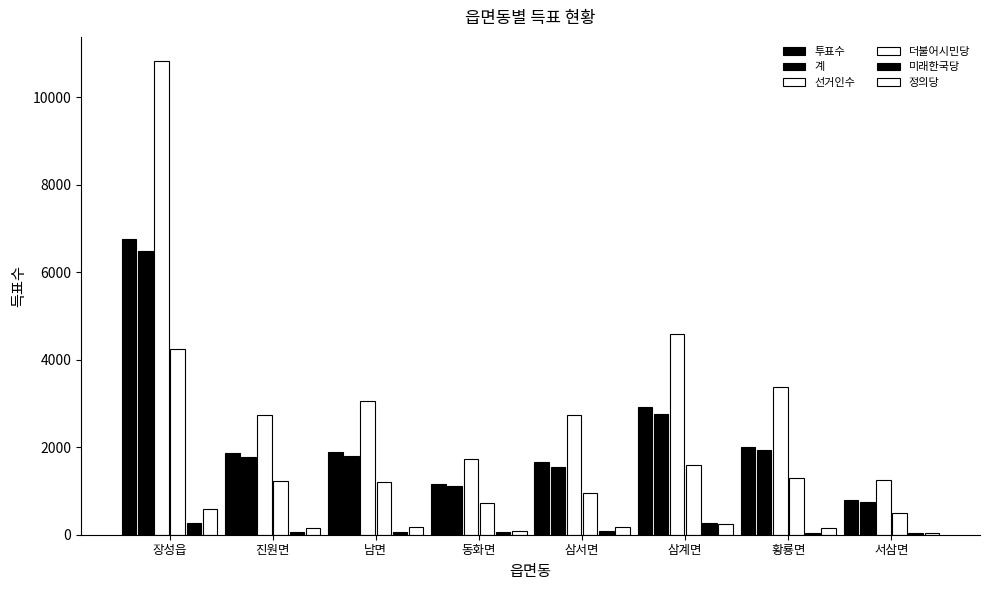

What is the difference between the highest and lowest values at 서삼면?

1225